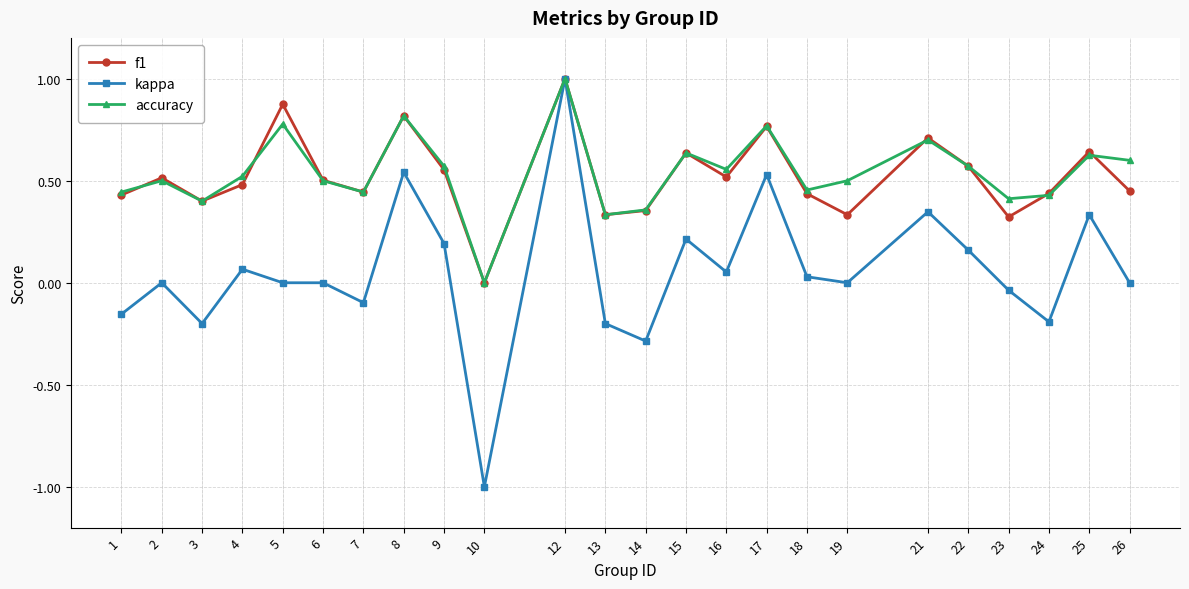

How many accuracy values are between 0 and 1?

24